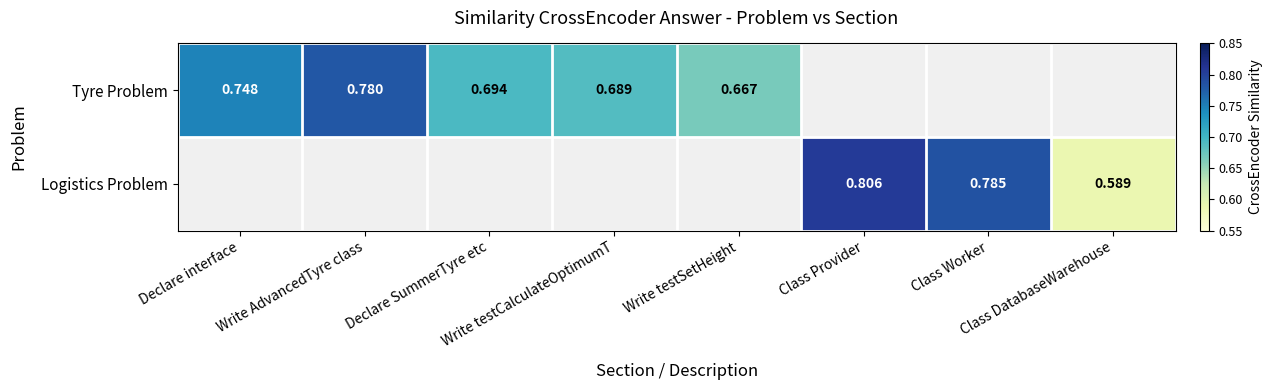

Rank the series by their maximum value, from lowest to highest.

Tyre Problem, Logistics Problem